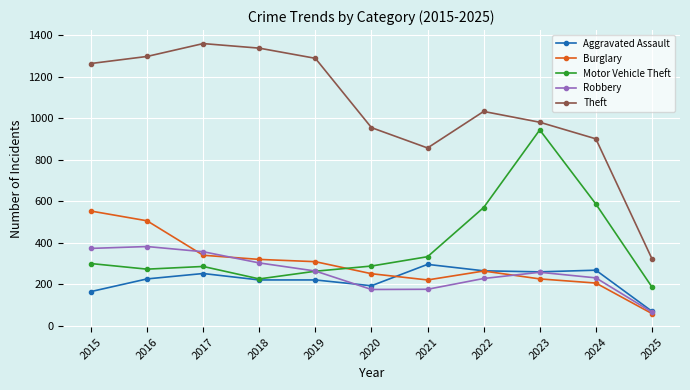

At which category does the chart reach its peak across all series?

2017